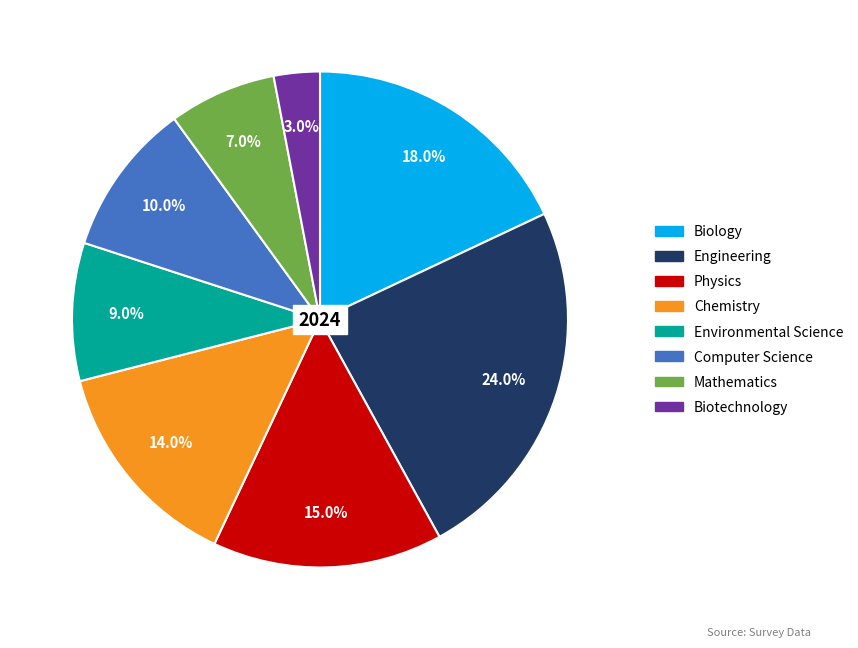

The Mathematics slice represents 1% of the pie. True or false?

False